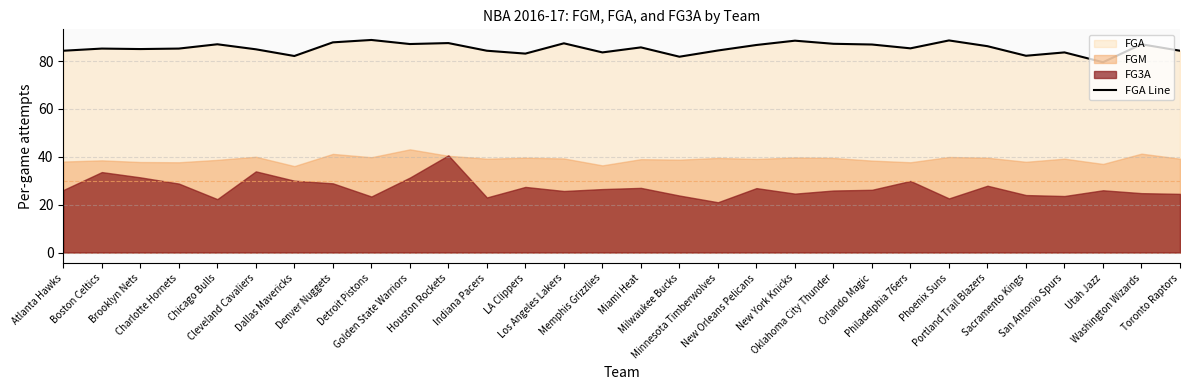

How many interior local peaks (higher than both neighbors) does the data have?

10